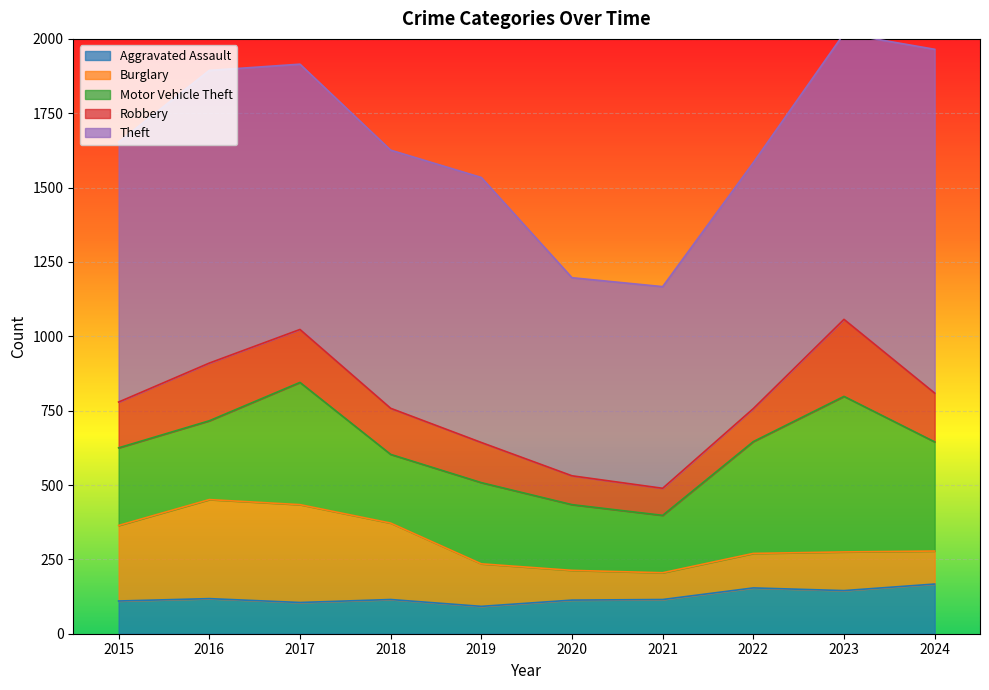

Reading left to right, what are all the values shown in this chart?

Aggravated Assault: 110	118	105	115	92	113	115	154	145	167
Burglary: 254	333	329	257	143	100	90	116	130	111
Motor Vehicle Theft: 261	265	411	231	273	221	193	376	523	367
Robbery: 154	194	178	155	135	97	91	111	259	164
Theft: 874	984	892	868	891	666	678	827	961	1156